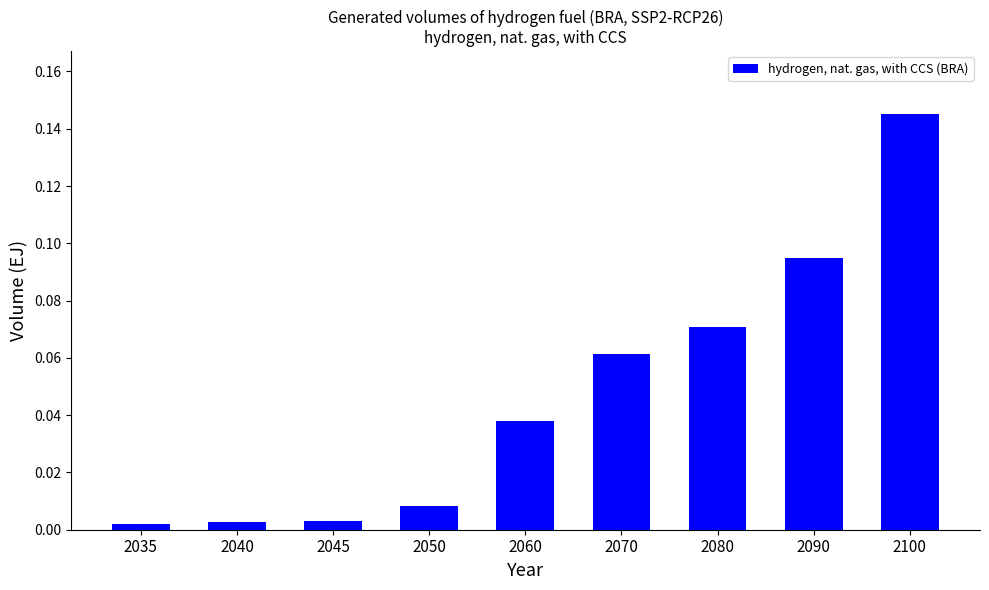

Which has a higher value, 2090 or 2050?

2090